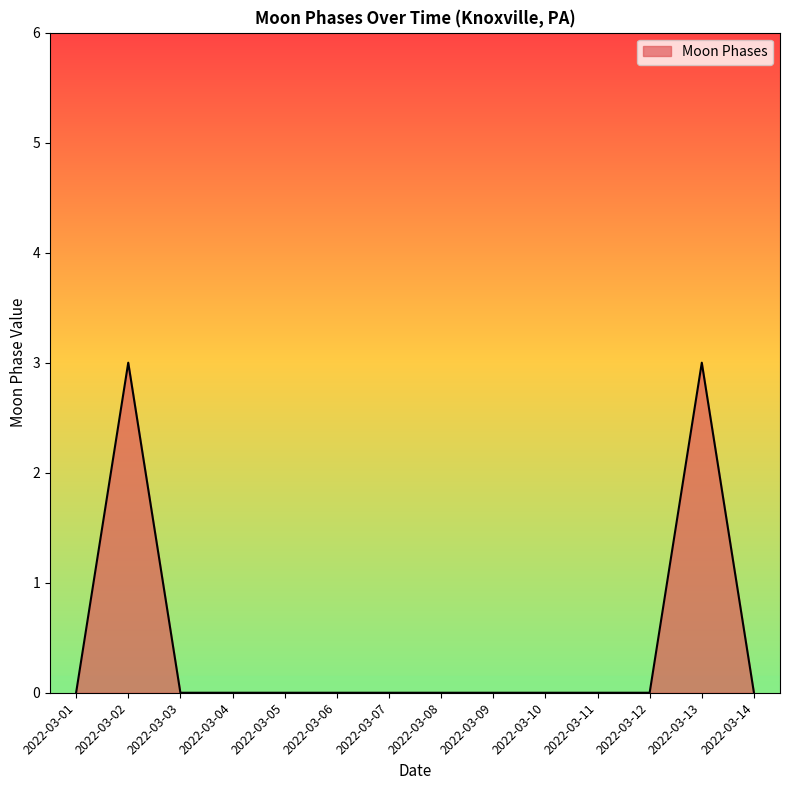

Reading left to right, extract all data points from this chart.

2022-03-01=0	2022-03-02=3	2022-03-03=0	2022-03-04=0	2022-03-05=0	2022-03-06=0	2022-03-07=0	2022-03-08=0	2022-03-09=0	2022-03-10=0	2022-03-11=0	2022-03-12=0	2022-03-13=3	2022-03-14=0